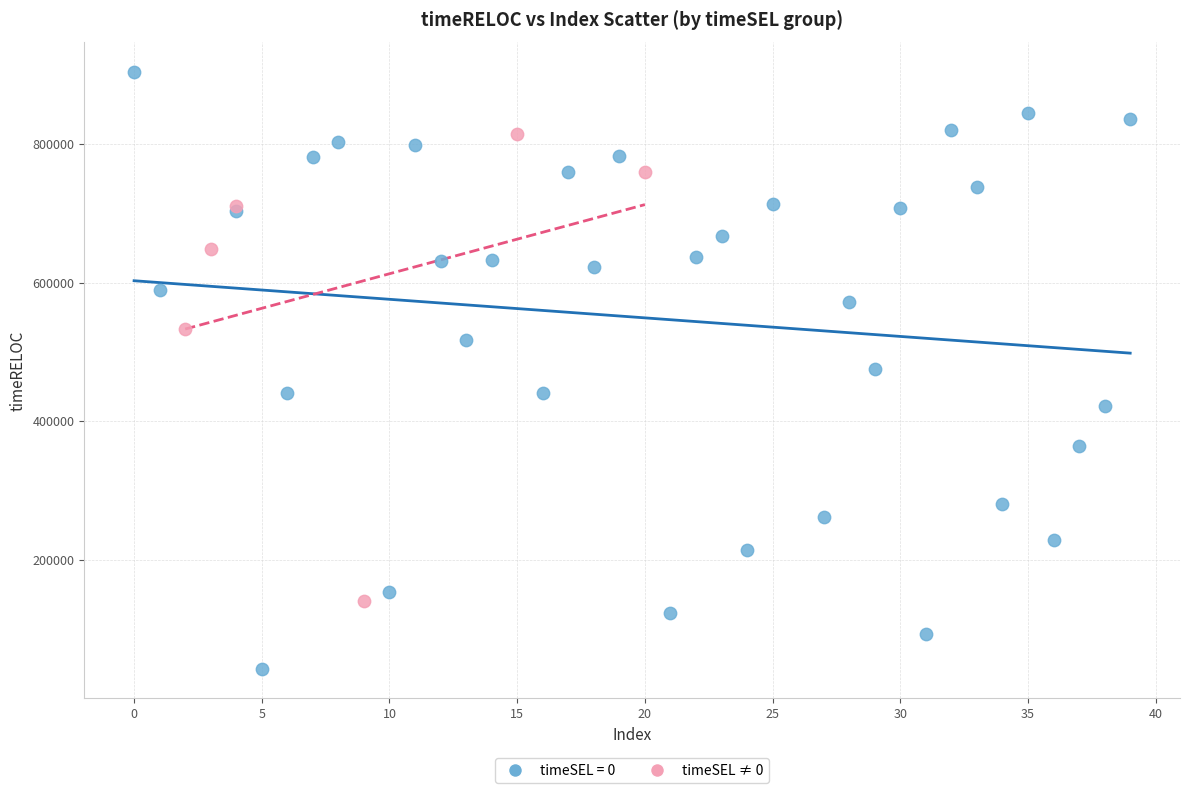

Which series has the widest spread of Y values?

timeSEL = 0